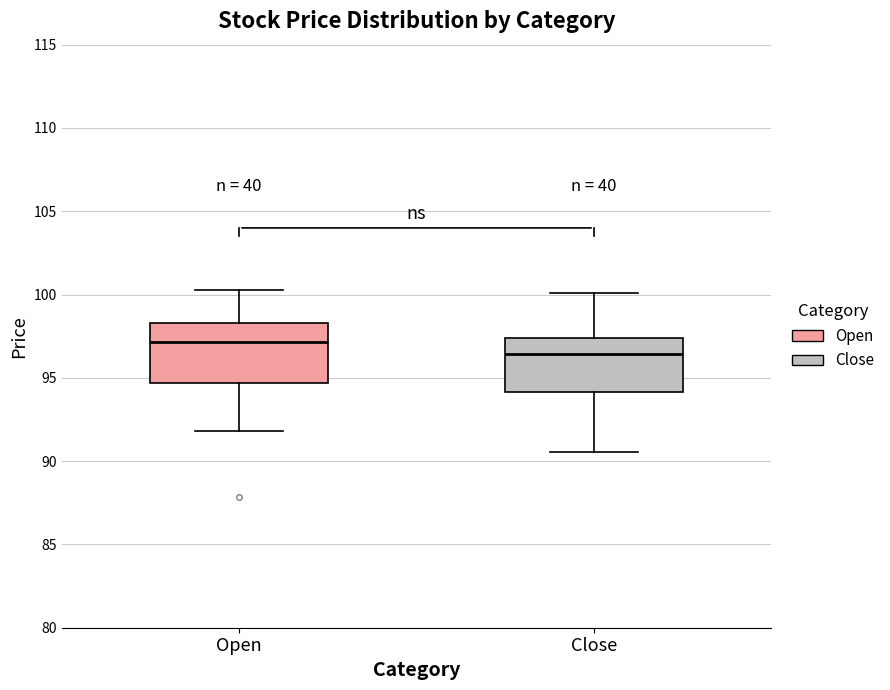

Reading left to right, read every box against the y-axis: the position of its median line, the range the box covers, and the ends of its whiskers. The values are not printed on the chart, so give them approximately, as read against the axis.

Open: median 97.0, box 94.5 to 98.5, whiskers 92.0 to 100.5
Close: median 96.5, box 94.0 to 97.5, whiskers 90.5 to 100.0